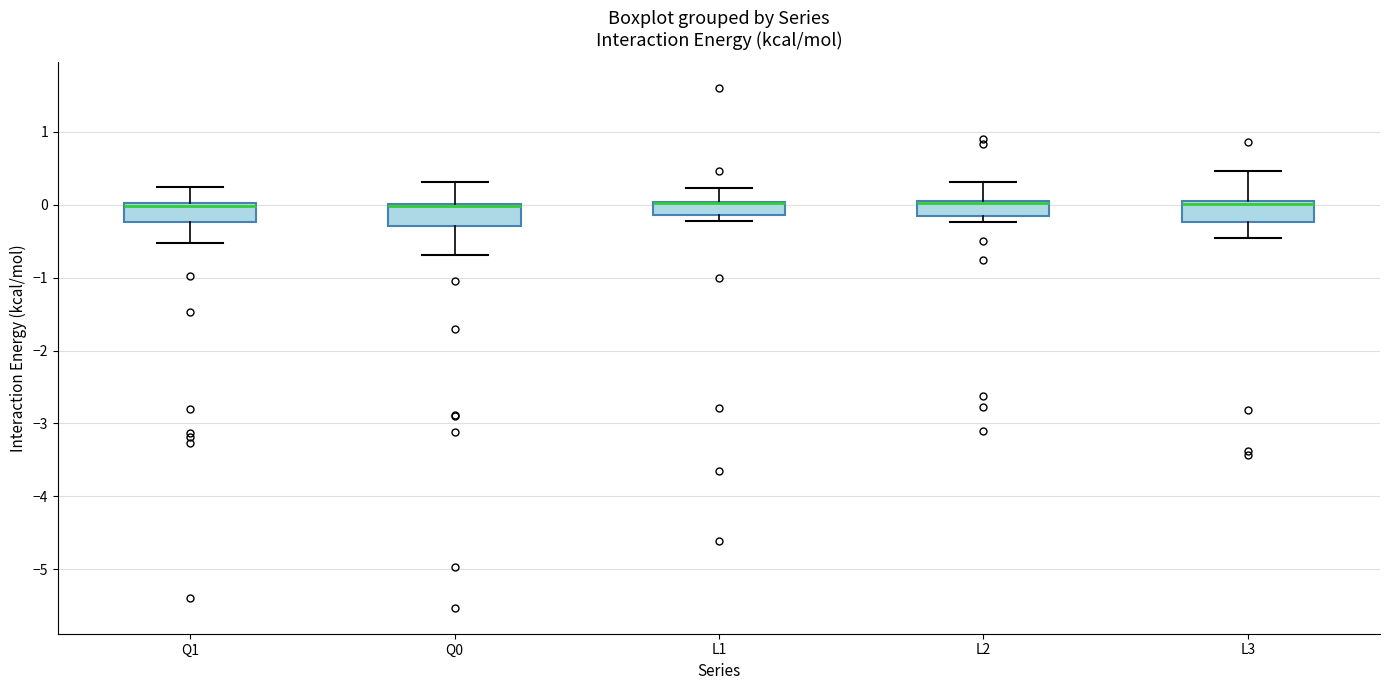

Reading left to right, transcribe this box plot: for each box, give where its median line is, the range the box spans, and where its two whiskers end, as read against the y-axis. The values are not printed on the chart, so give them approximately, as read against the axis.

Q1: median 0.0 (just below the box's upper edge), box -0.2 to 0.0, whiskers -0.5 to 0.2
Q0: median 0.0 (drawn on the box's upper edge), box -0.3 to 0.0, whiskers -0.7 to 0.3
L1: median 0.0 (drawn on the box's upper edge), box -0.1 to 0.0, whiskers -0.2 to 0.2
L2: median 0.0 (drawn on the box's upper edge), box -0.1 to 0.1, whiskers -0.2 to 0.3
L3: median 0.0, box -0.2 to 0.1, whiskers -0.4 to 0.5